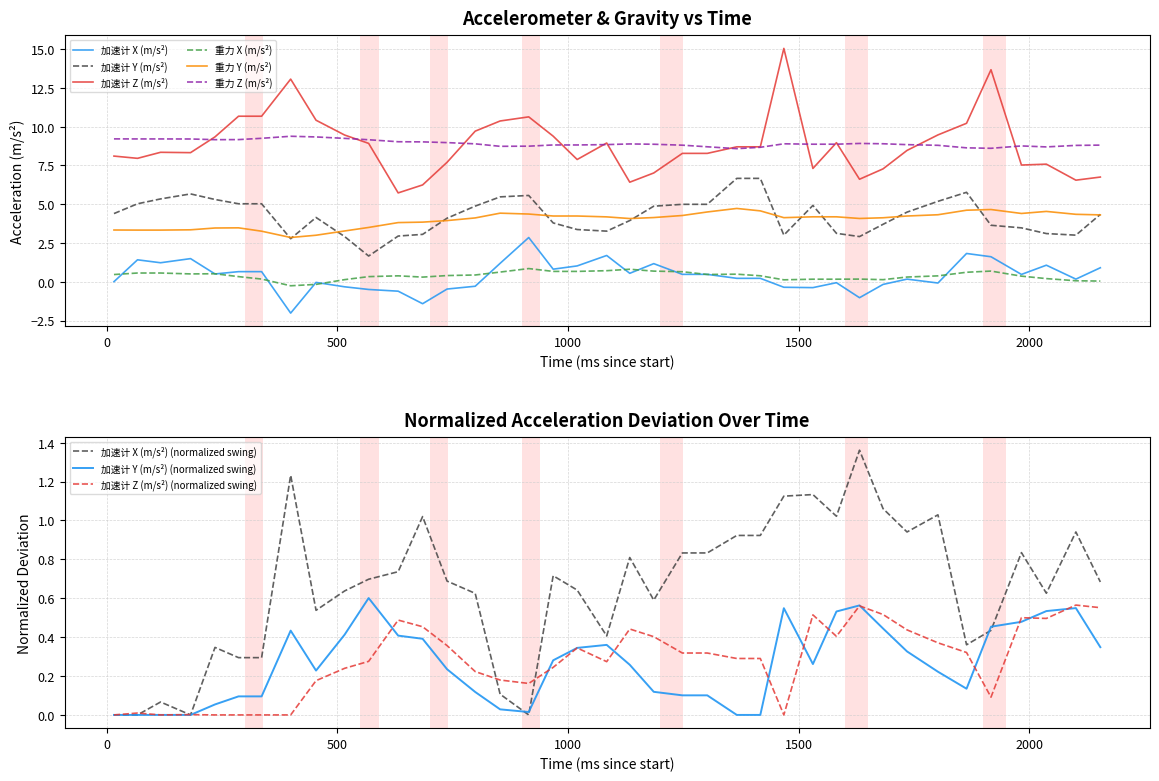

What is the highest value of the 加速计 Z (m/s²) series?

15.0